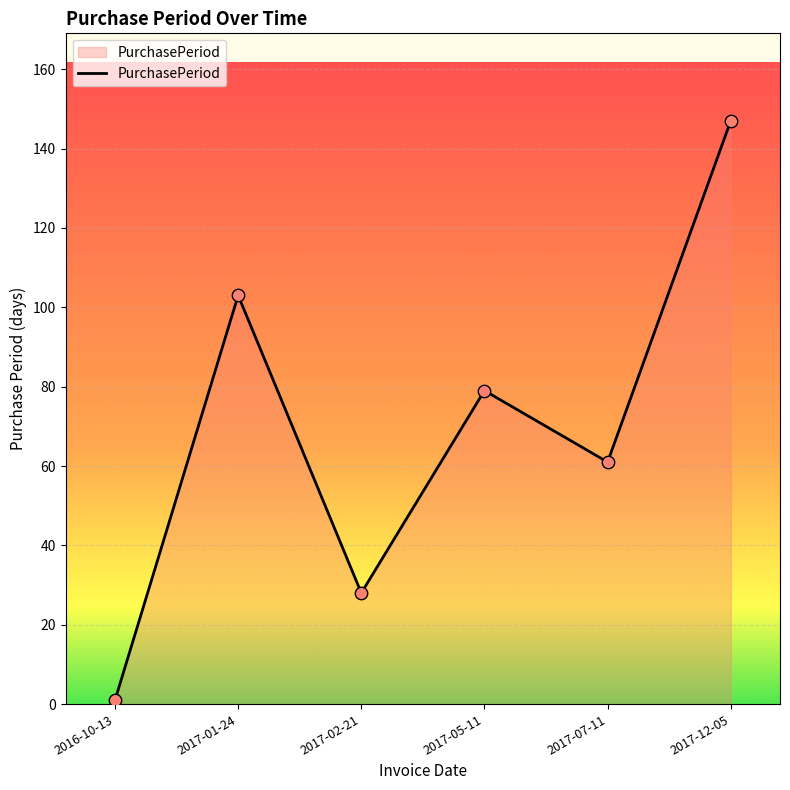

Which has a higher value, 2017-07-11 or 2017-02-21?

2017-07-11